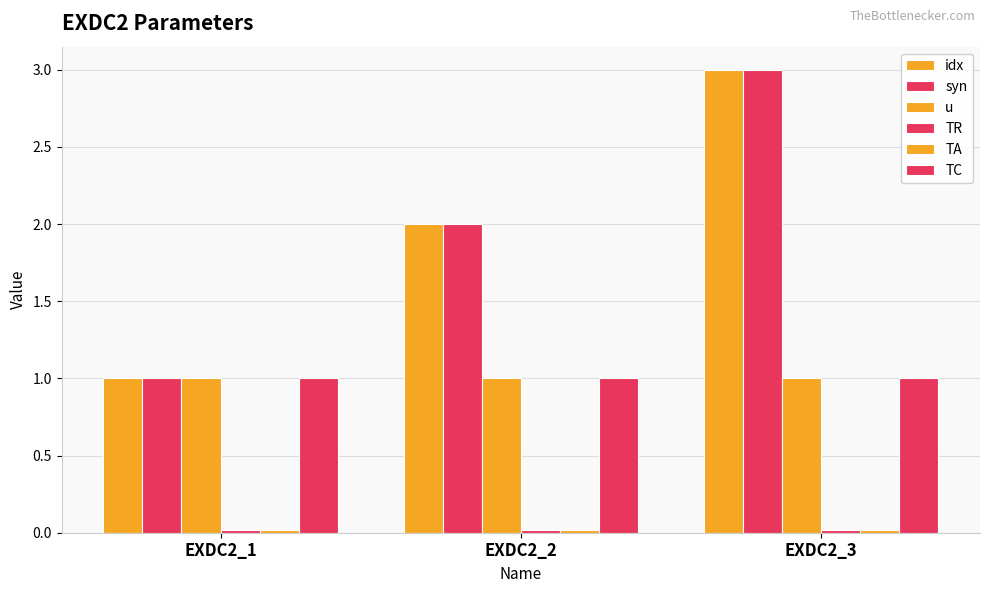

At how many categories does at least one series exceed 0?

3